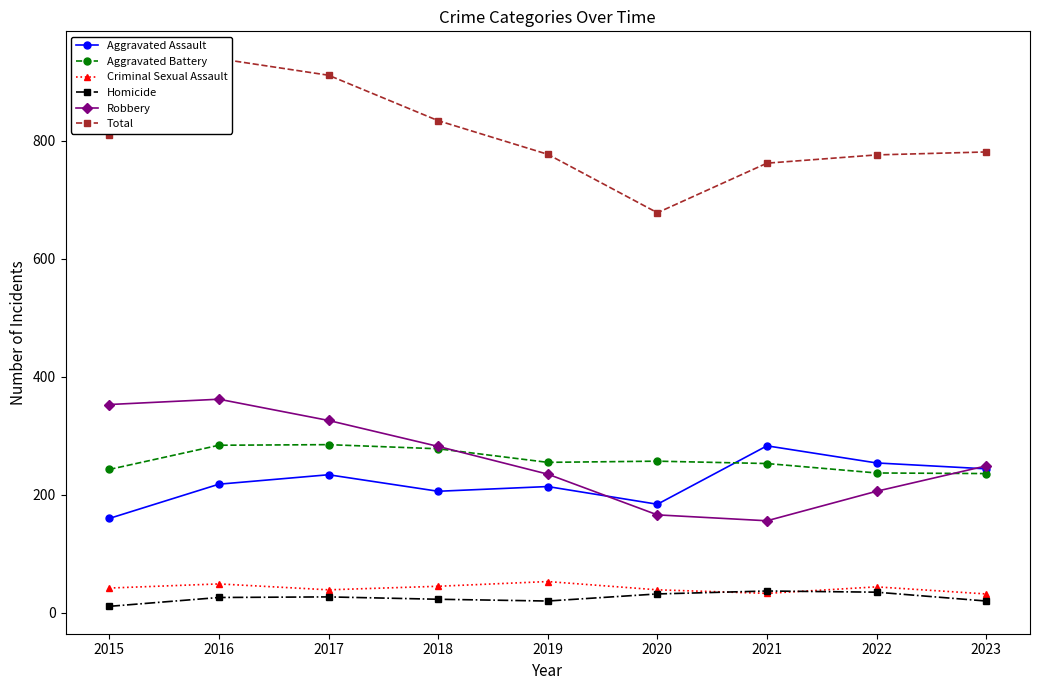

Between 2017 and 2021, which is larger?

2021